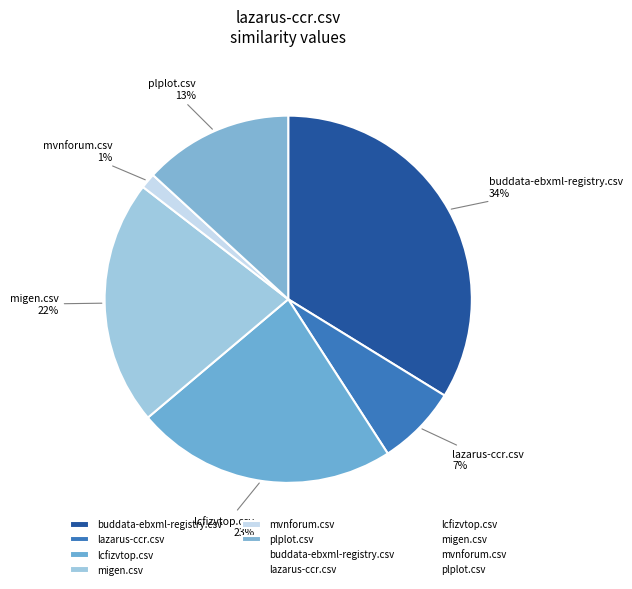

To the nearest percent, what is the average slice percentage?

17%